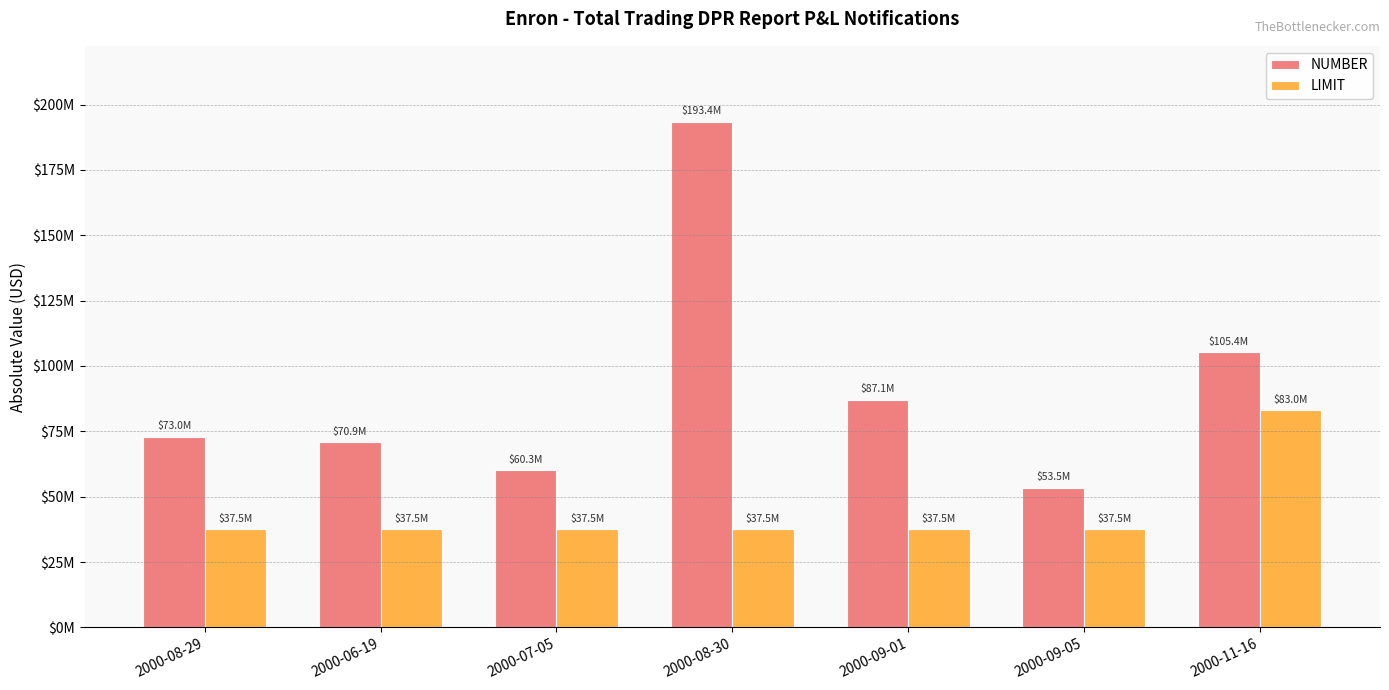

What is the difference between the highest and lowest values at 2000-08-29?

35454000